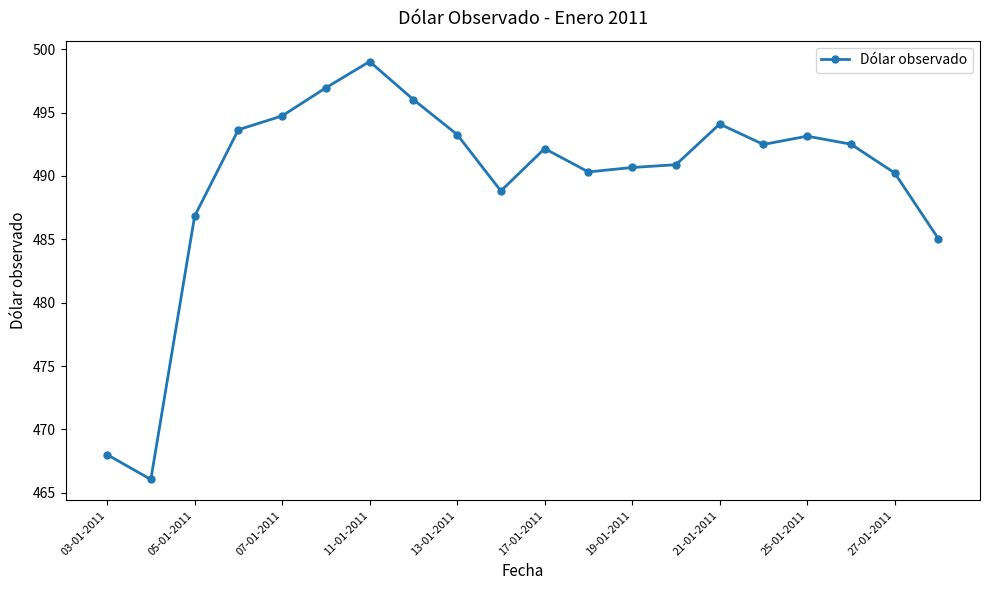

True or false: there are more than 1 points higher than both neighbors.

True